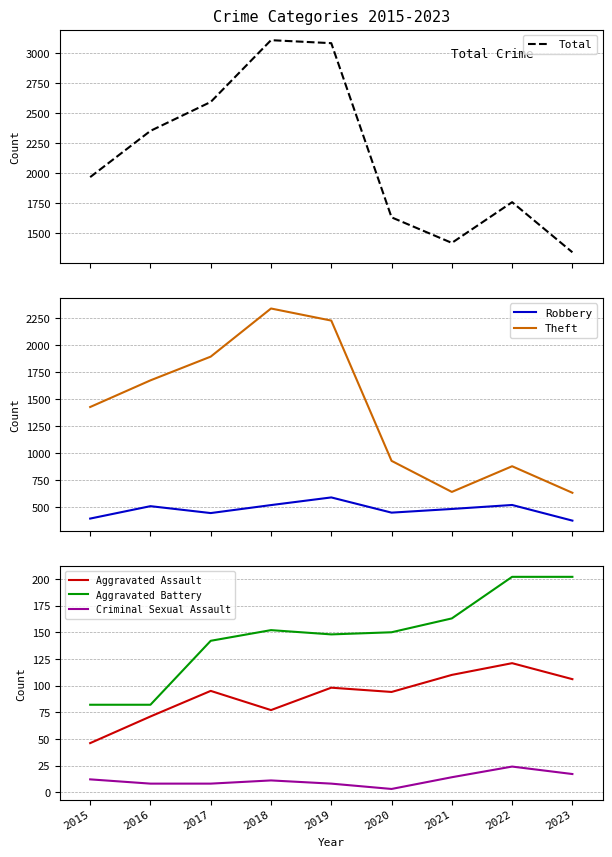

True or false: Theft and Aggravated Assault intersect in this chart.

False